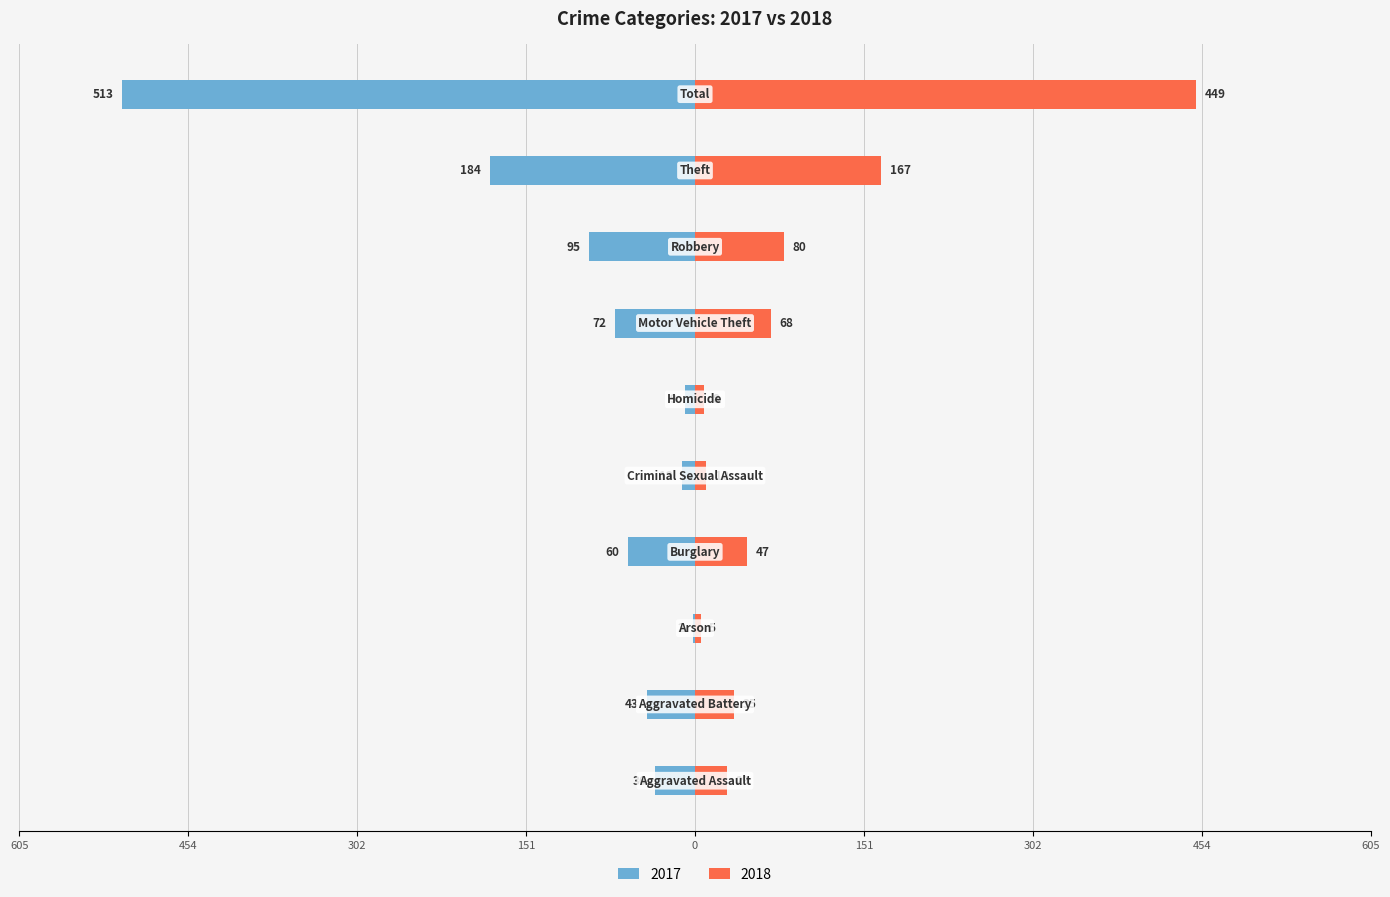

Which series has the widest spread of values?

2017